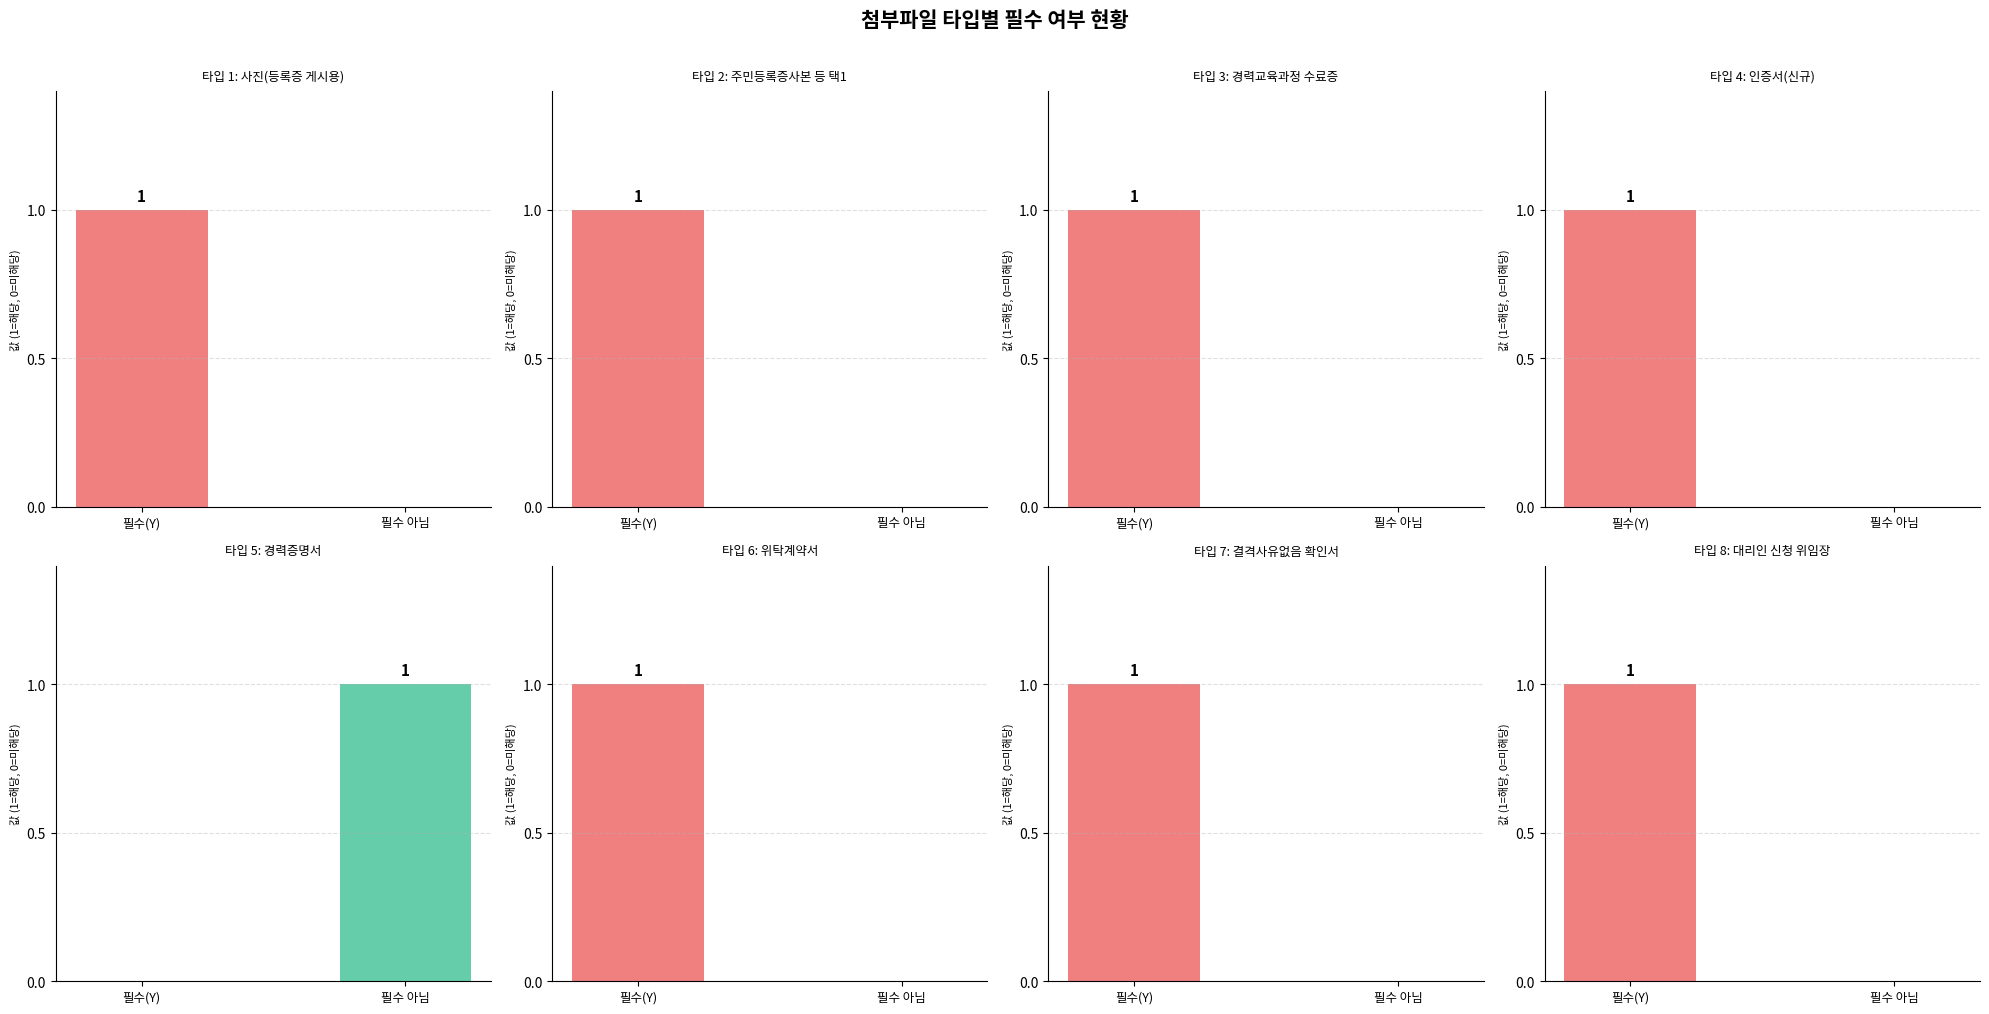

Which series has the largest total across all categories?

필수(Y)